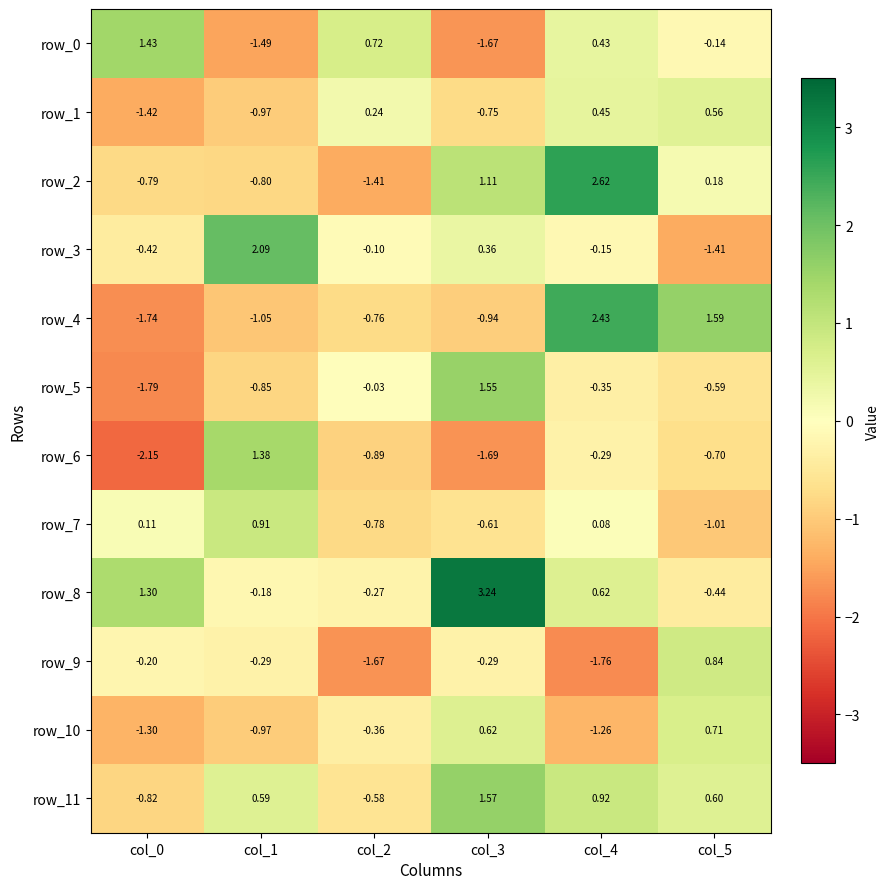

How many negative values does the row_2 series have?

3